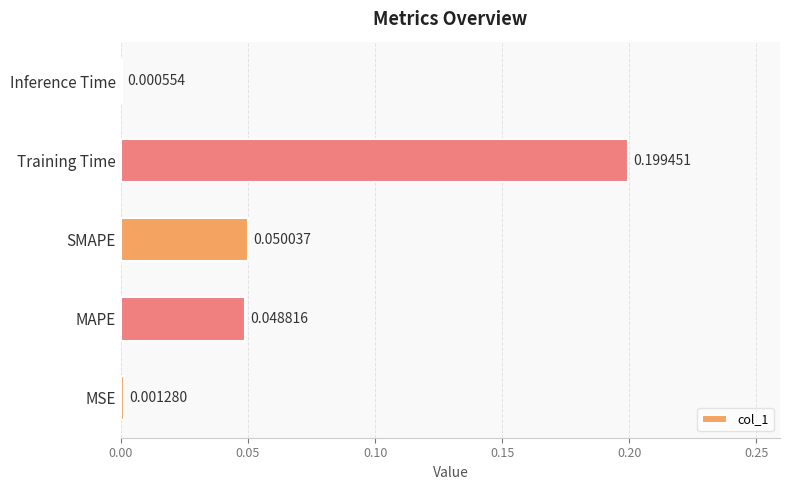

At which category does the chart reach its peak across all series?

Training Time